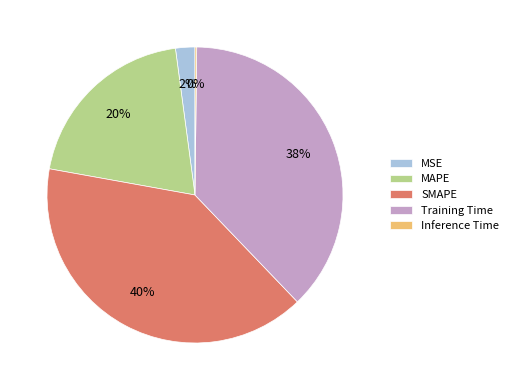

To the nearest percent, what is the average slice percentage?

20%